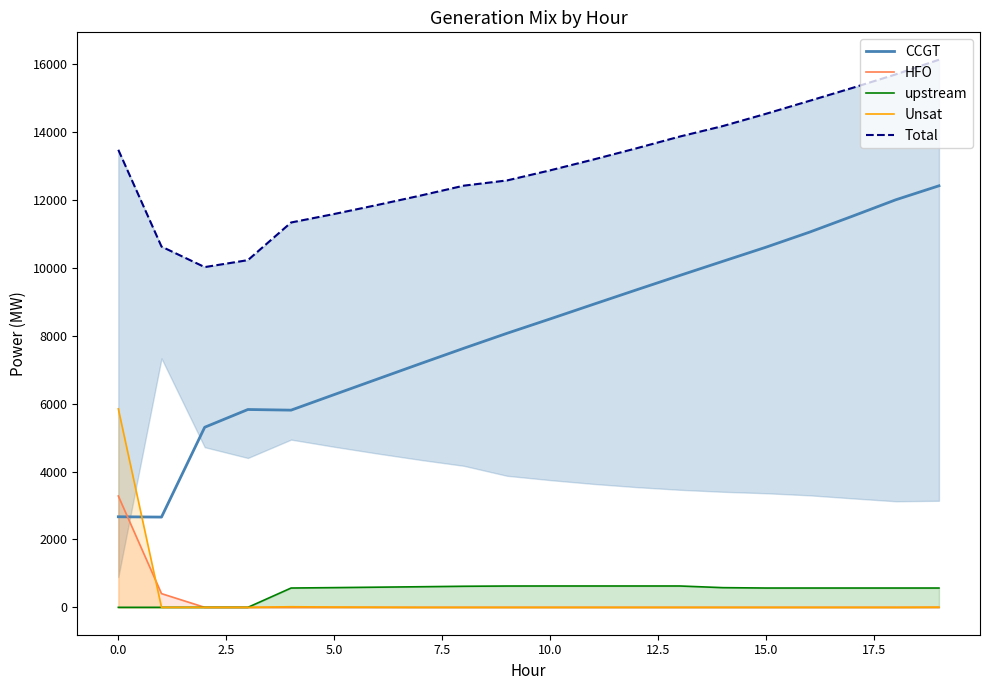

What is the highest value of the upstream series?

629